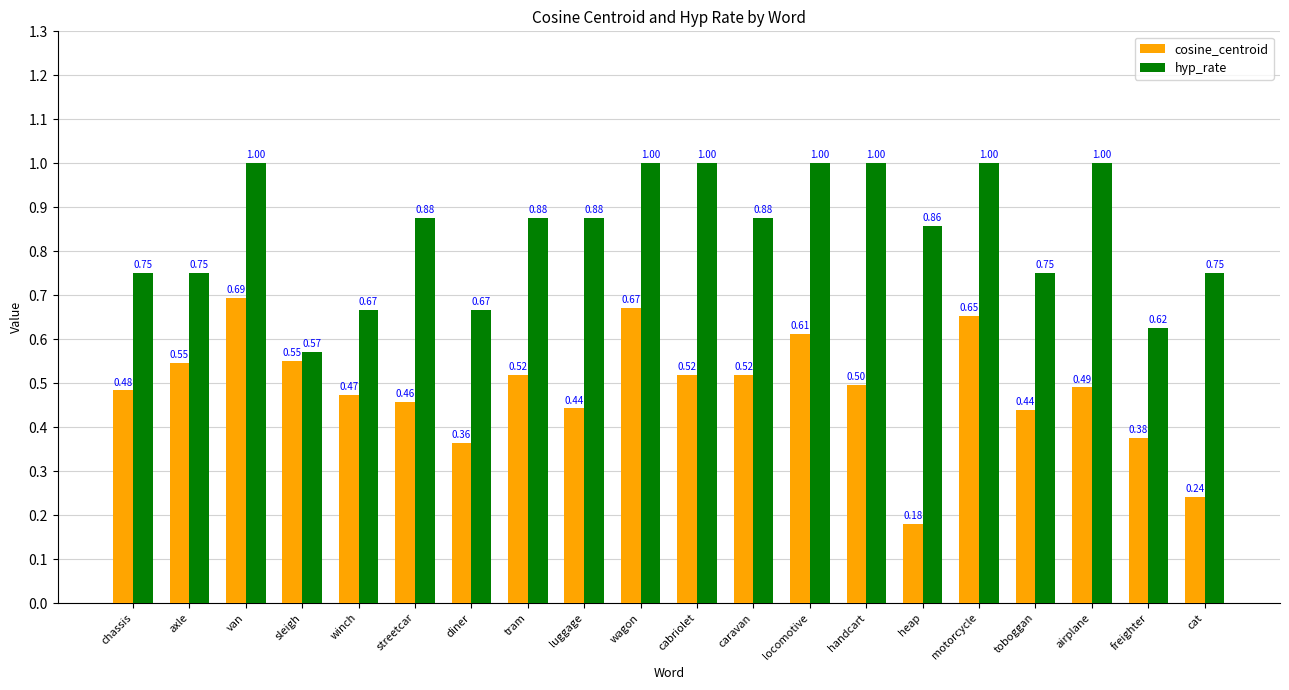

What is the difference between the maximum and minimum values in the cosine_centroid series?

0.5